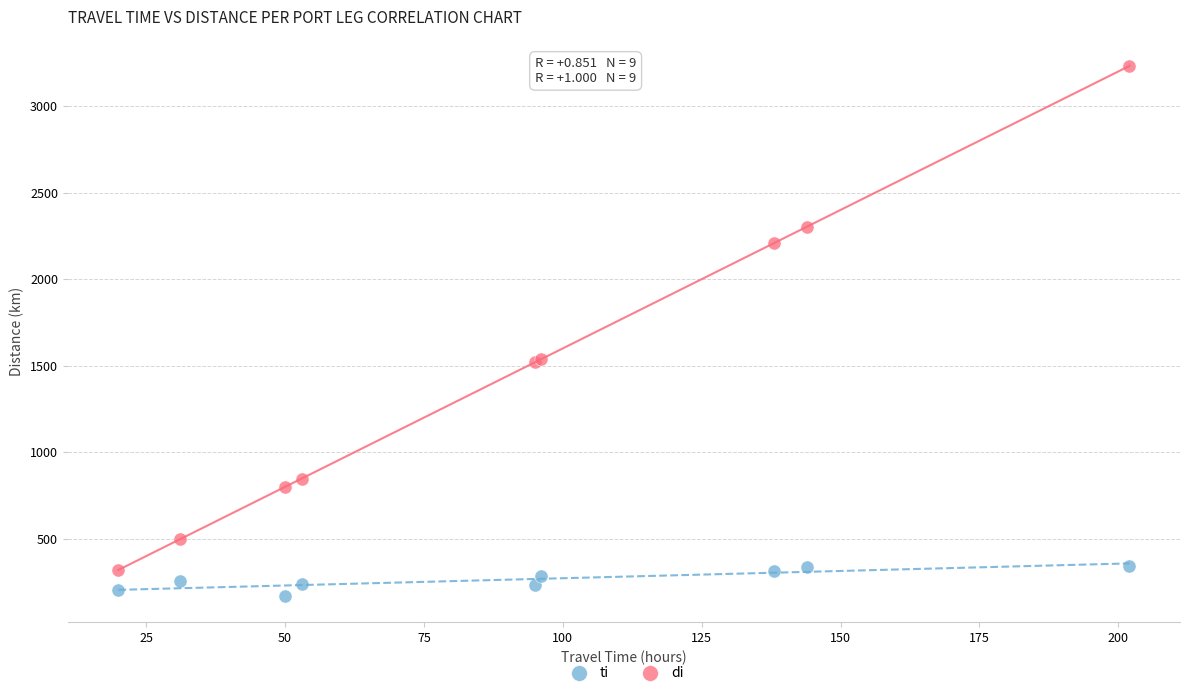

Which series contains the lowest Y value?

ti